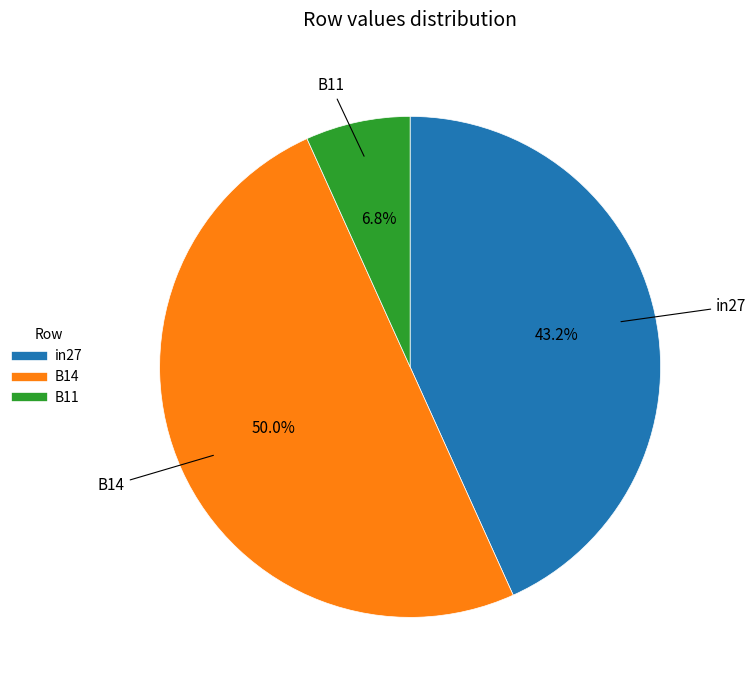

To the nearest percent, what is the average slice percentage?

33%